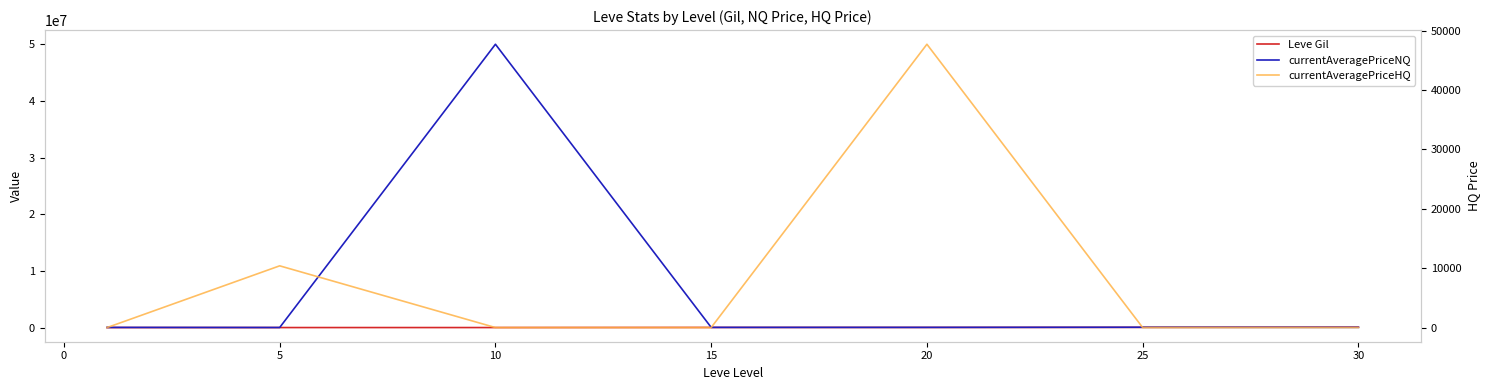

Is it true that currentAveragePriceHQ equals 0 at 15?

True